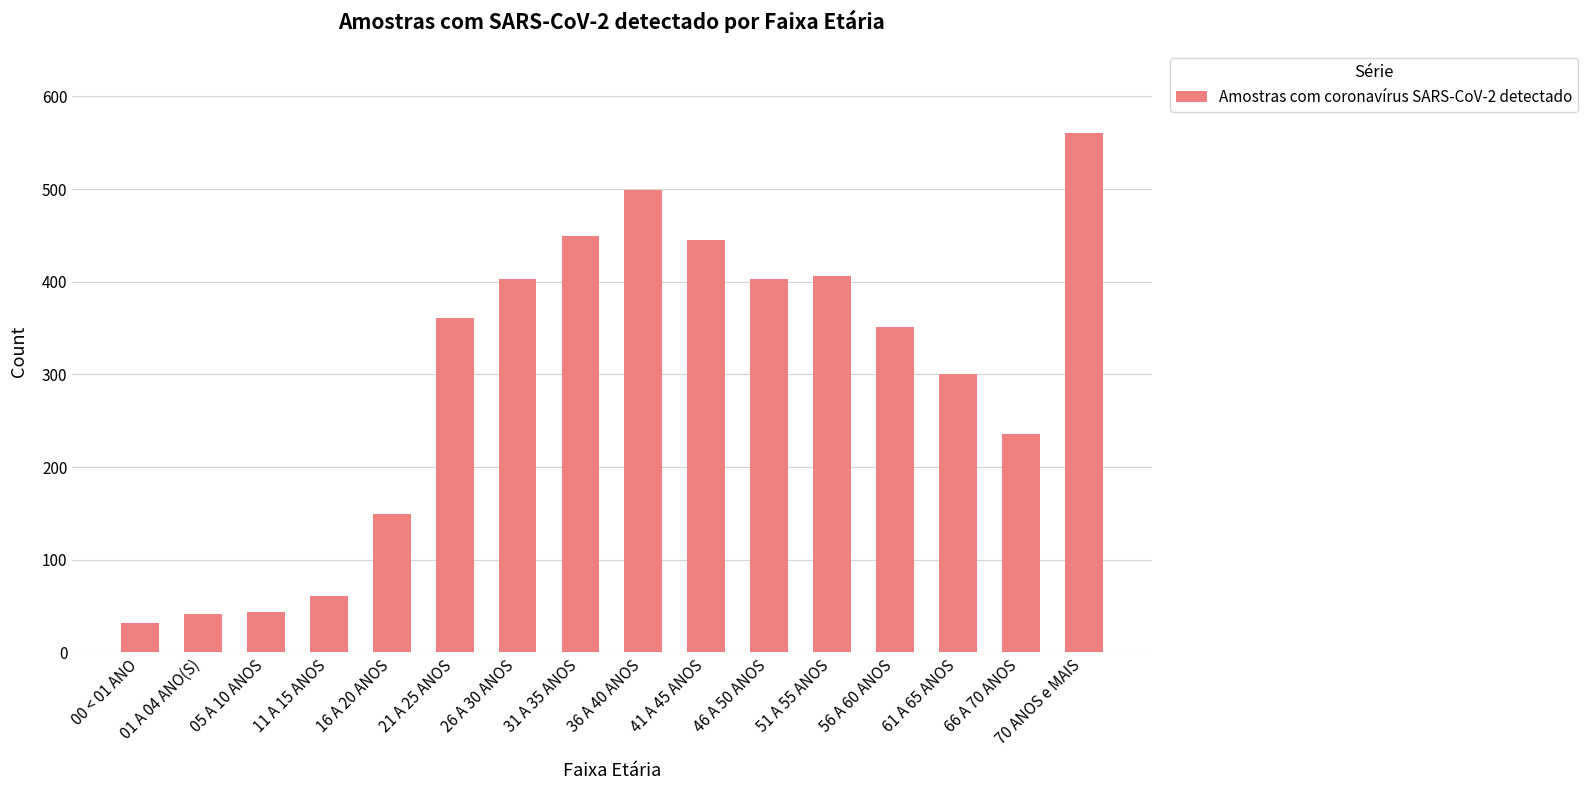

How many series are shown in this chart?

1